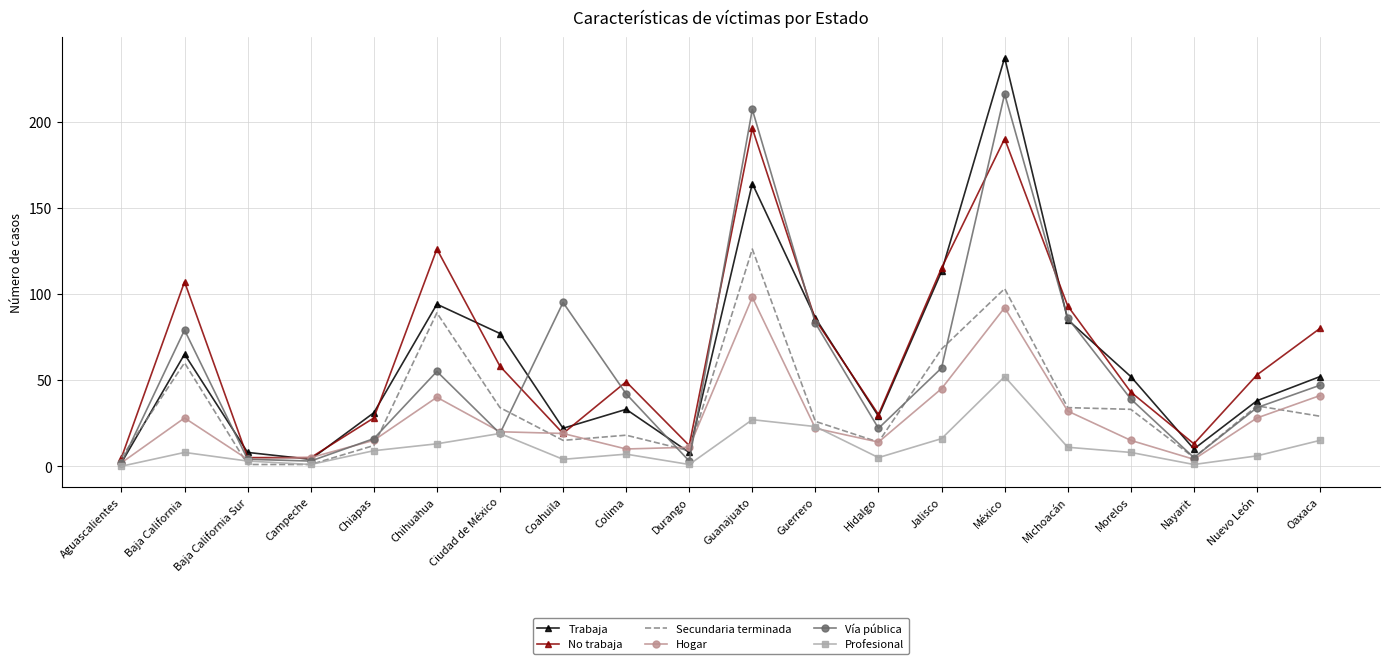

True or false: Profesional has more than 0 points higher than both neighbors.

True